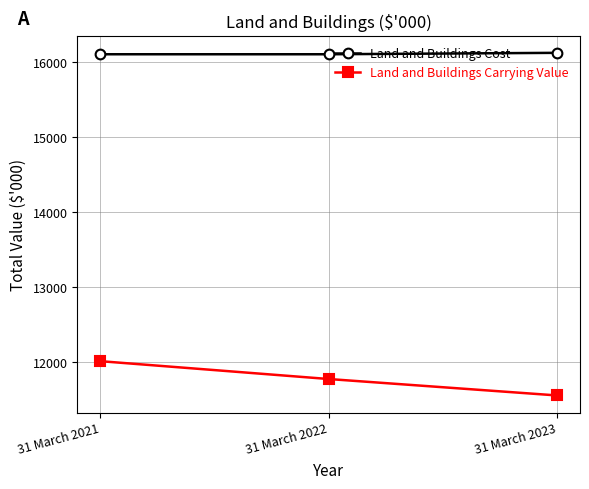

What is the minimum value shown in the chart?

11556